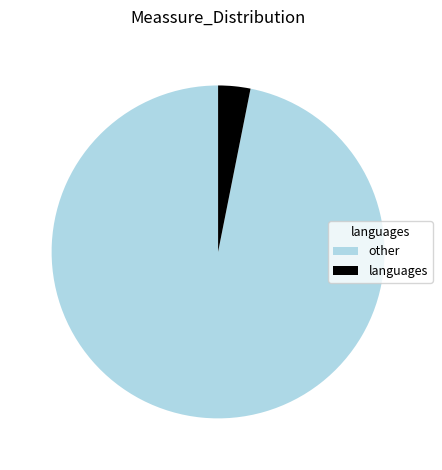

Between languages and other, which is larger?

other